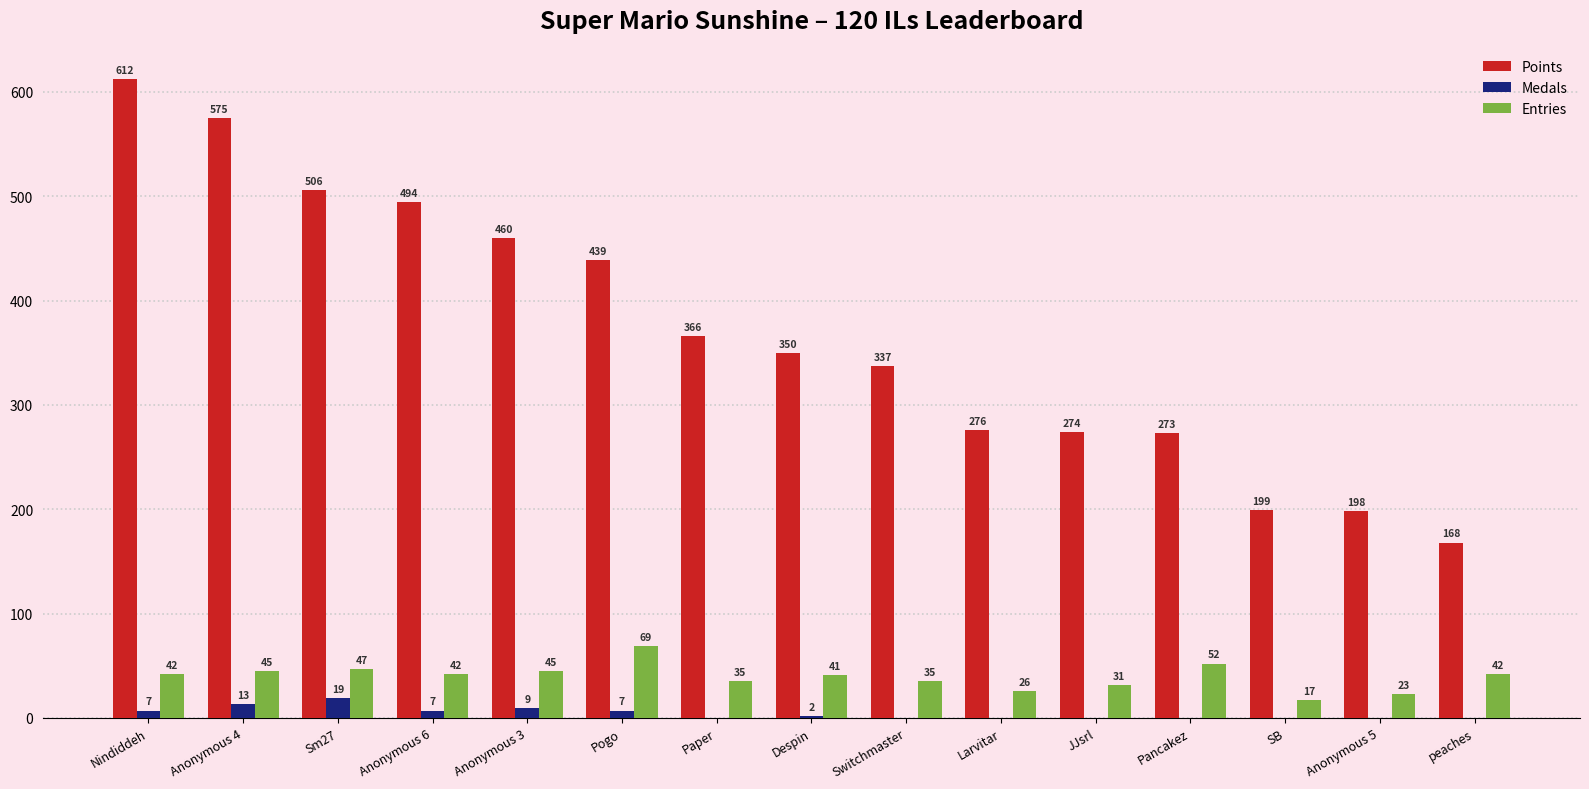

What is the greatest value displayed?

612